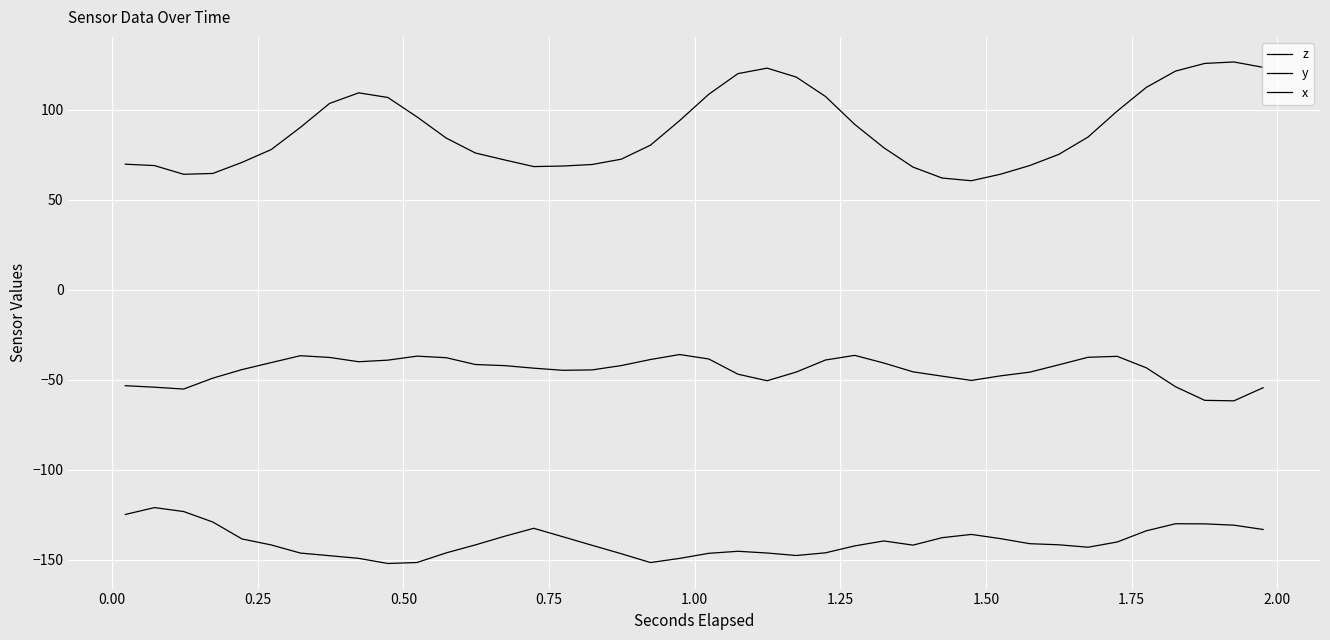

True or false: y and x cross at least once.

False